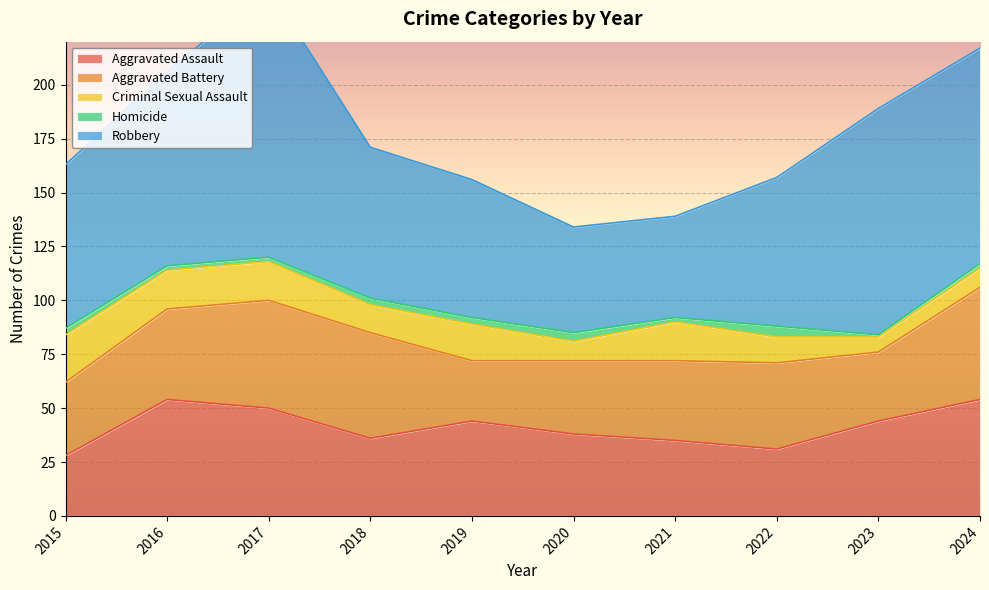

Which series has the widest spread of values?

Robbery